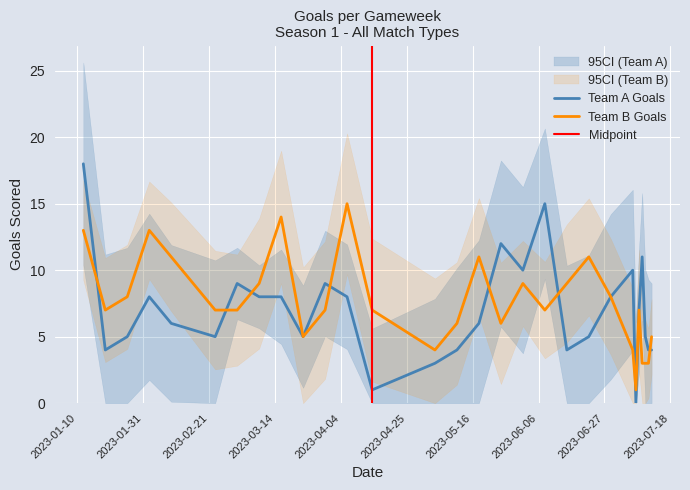

What is the highest value of the Team B Goals series?

15